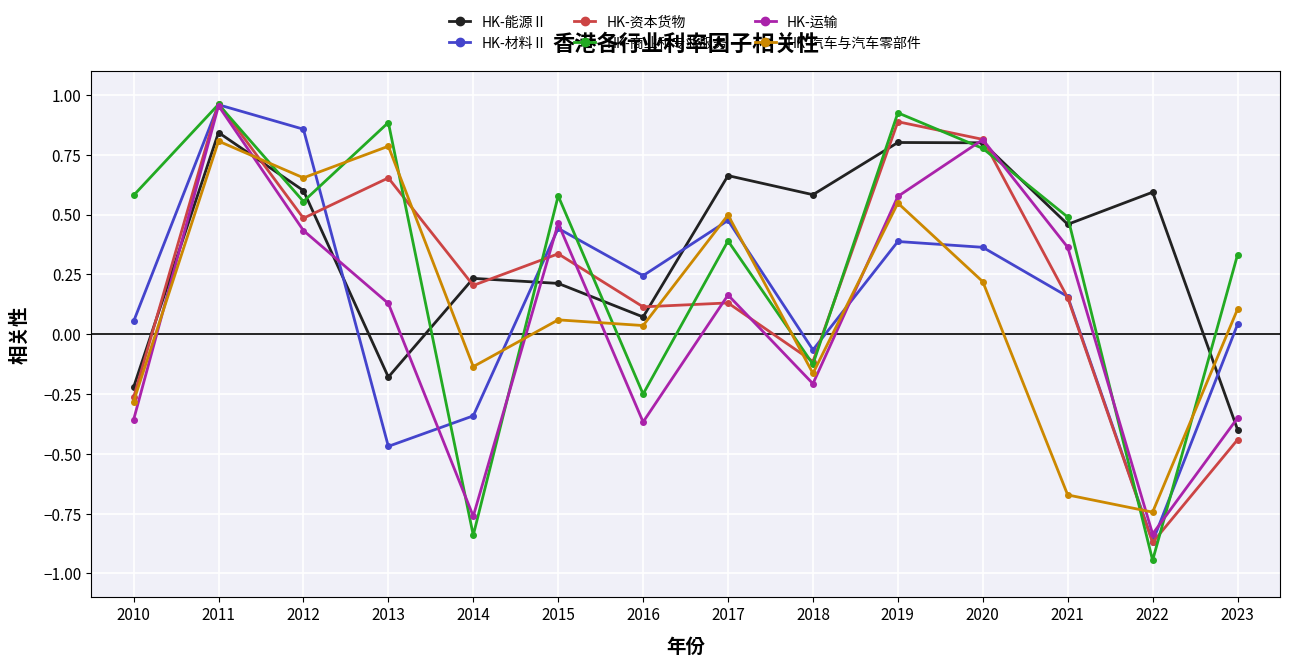

True or false: HK-汽车与汽车零部件 and HK-运输 intersect in this chart.

True